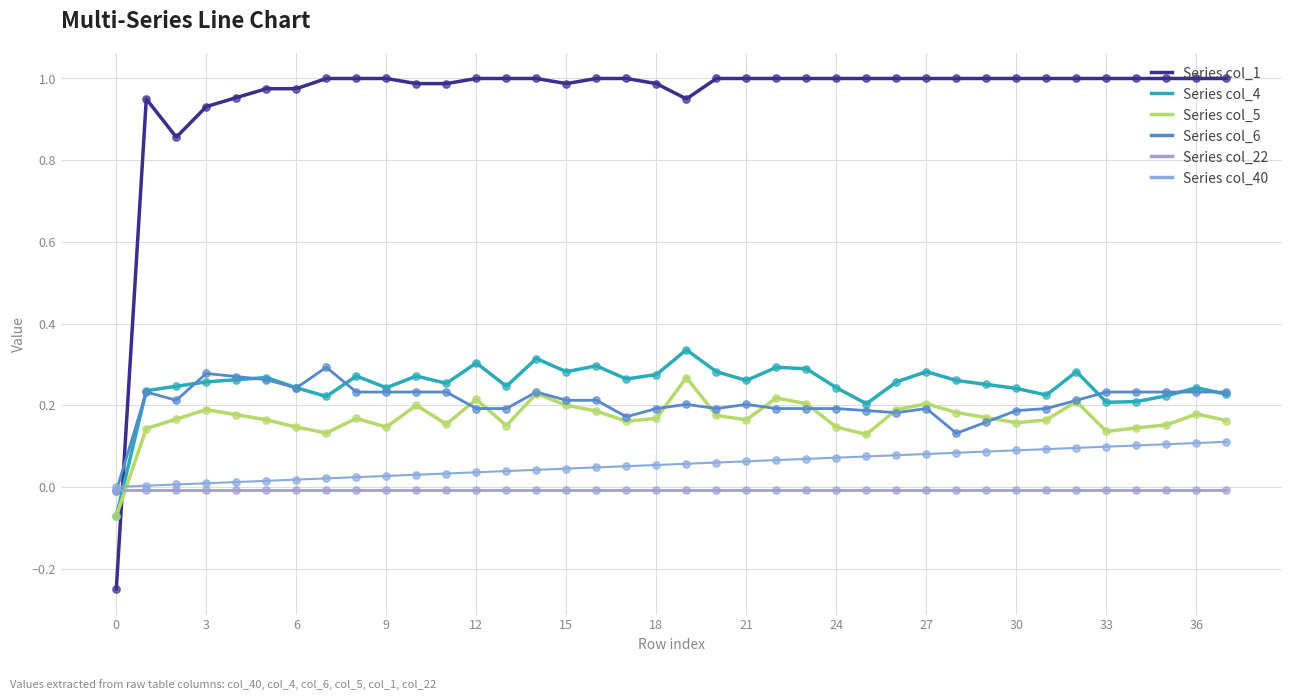

Which series has the largest total across all categories?

Series col_1